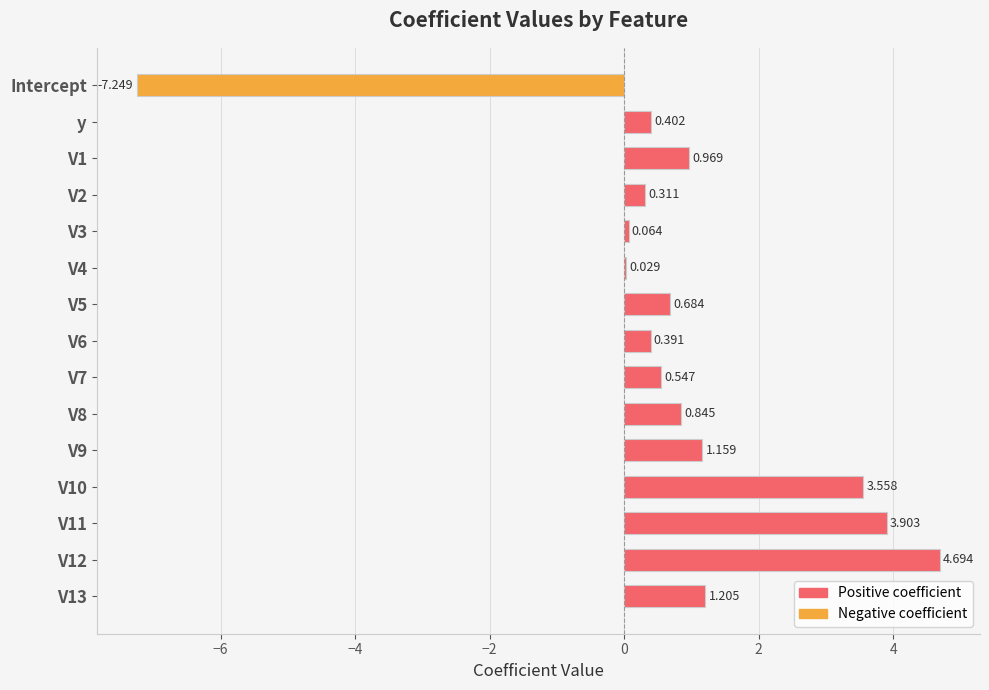

The chart shows a value of 0.1 at y. True or false?

False